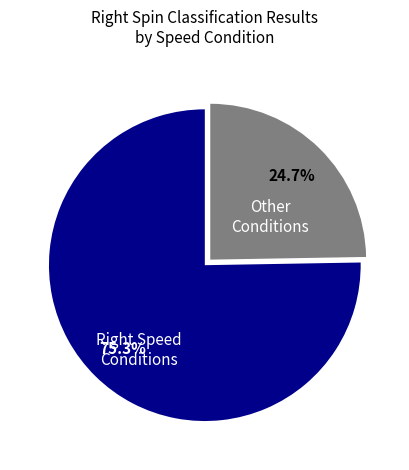

Rank the categories by value from highest to lowest.

Right Speed Conditions, Other Conditions